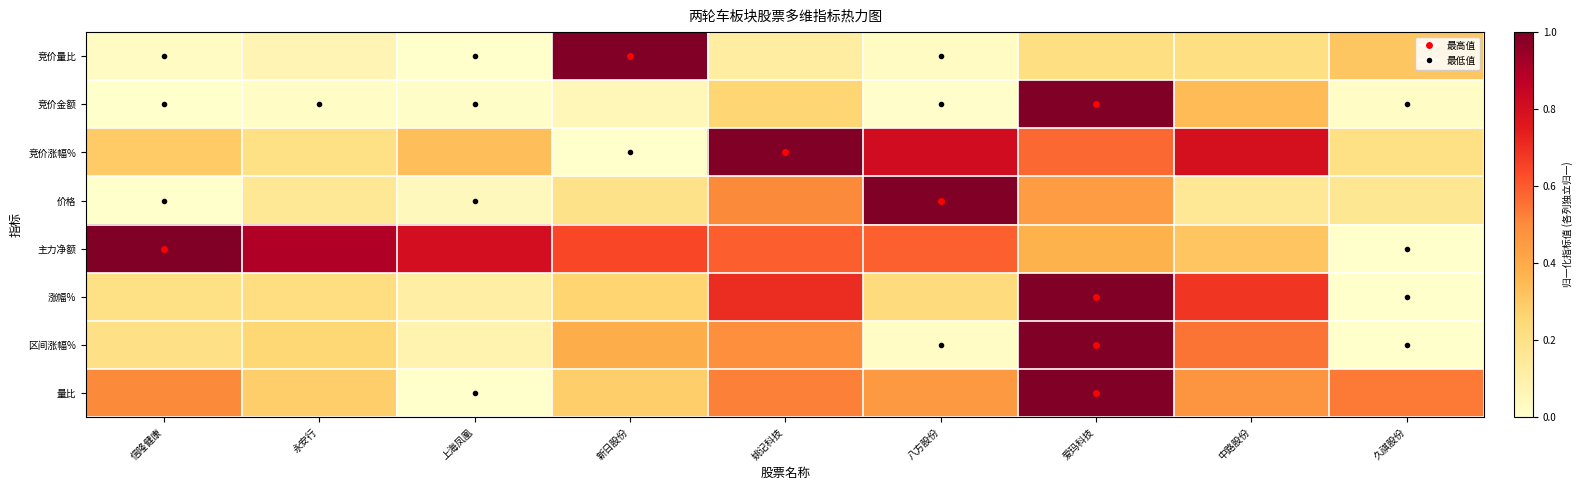

Rank the series by their maximum value, from highest to lowest.

竞价量比, 竞价金额, 竞价涨幅%, 价格, 主力净额, 涨幅%, 区间涨幅%, 量比